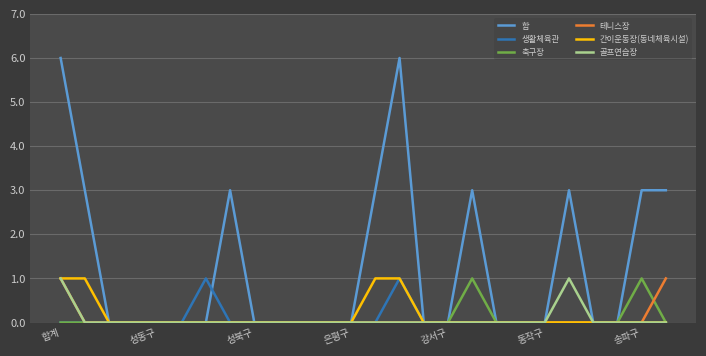

Reading right to left, what are all the values shown in this chart?

합: 3	3	0	0	3	0	0	0	3	0	0	6	3	0	0	0	0	0	3	0	0	0	0	0	3	6
생활체육관: 0	0	0	0	0	0	0	0	0	0	0	1	0	0	0	0	0	0	0	1	0	0	0	0	0	0
축구장: 0	1	0	0	0	0	0	0	1	0	0	0	0	0	0	0	0	0	0	0	0	0	0	0	0	0
테니스장: 1	0	0	0	0	0	0	0	0	0	0	0	0	0	0	0	0	0	0	0	0	0	0	0	0	1
간이운동장(동네체육시설): 0	0	0	0	0	0	0	0	0	0	0	1	1	0	0	0	0	0	0	0	0	0	0	0	1	1
골프연습장: 0	0	0	0	1	0	0	0	0	0	0	0	0	0	0	0	0	0	0	0	0	0	0	0	0	1